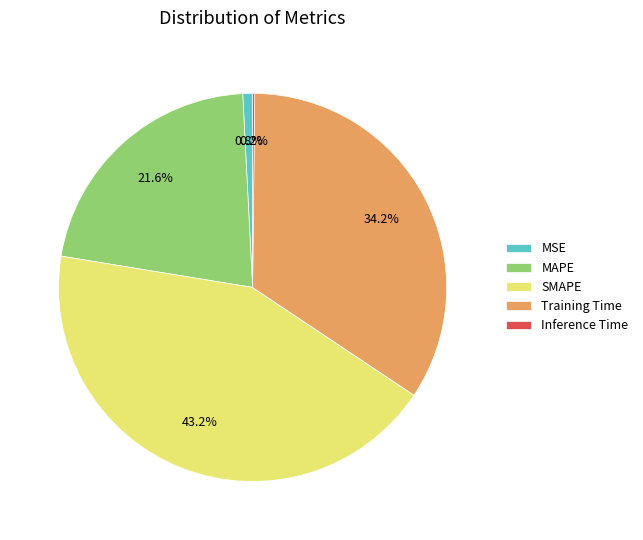

Which category has the biggest portion of the pie?

SMAPE